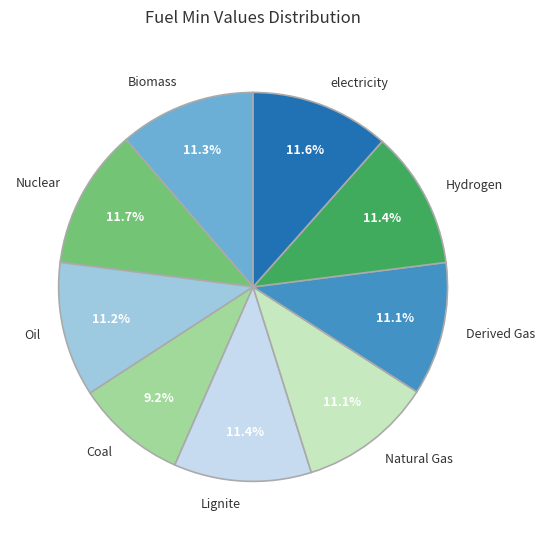

How many segments does this pie chart have?

9